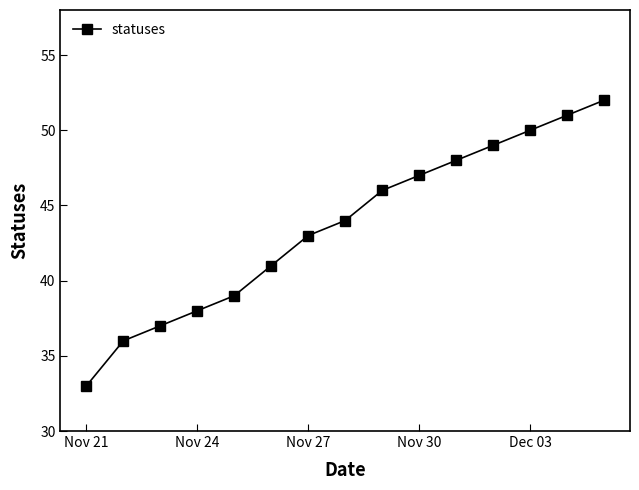

What is the difference between the maximum and minimum values?

19